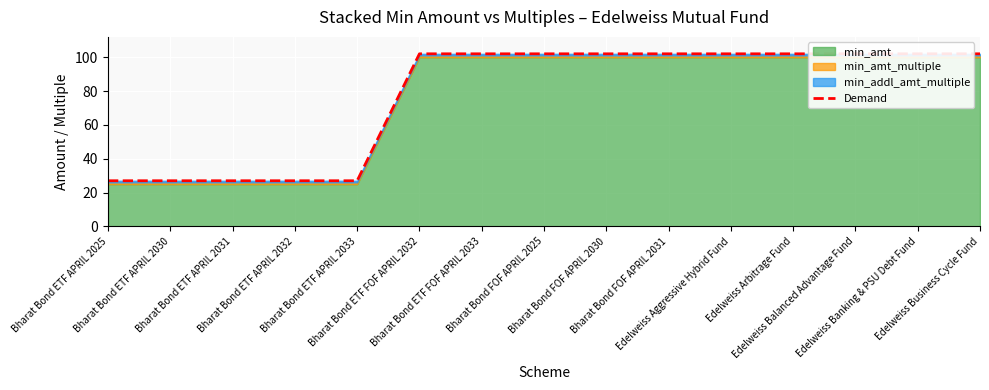

What is the average value?

77